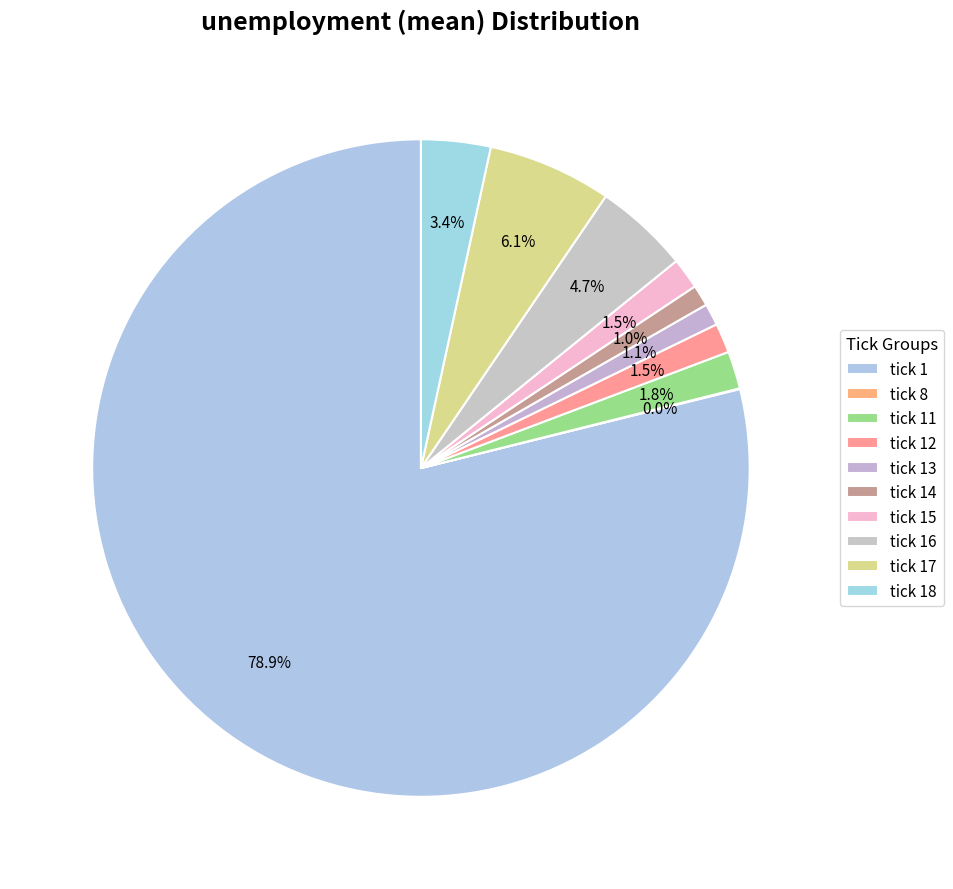

True or false: tick 17 accounts for 6% of the total.

True